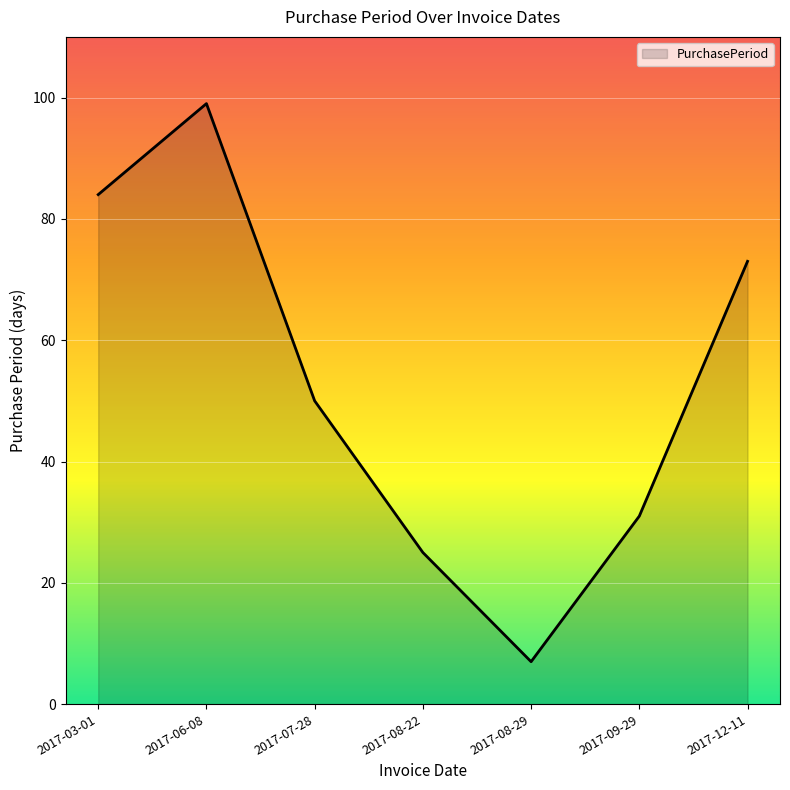

Which category has the highest value across all series?

2017-06-08